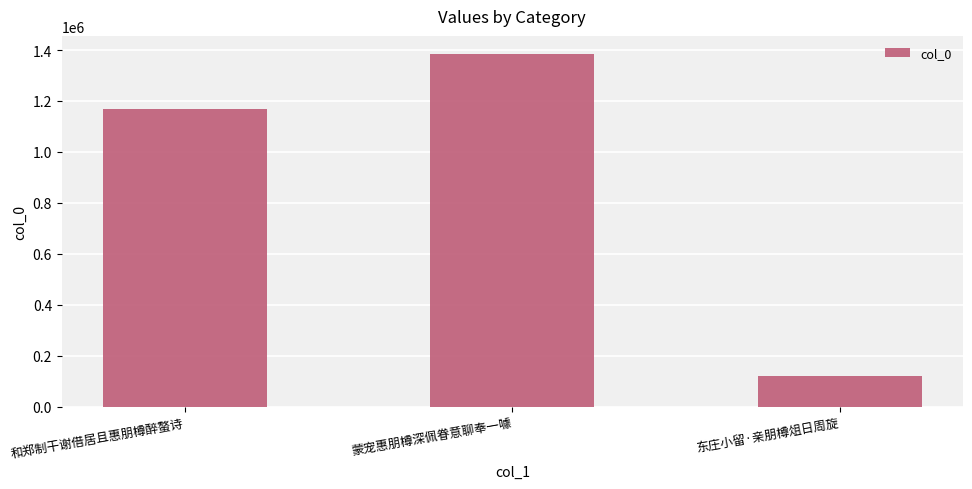

Reading left to right, list all the values displayed in this chart.

1168150	1386205	120080